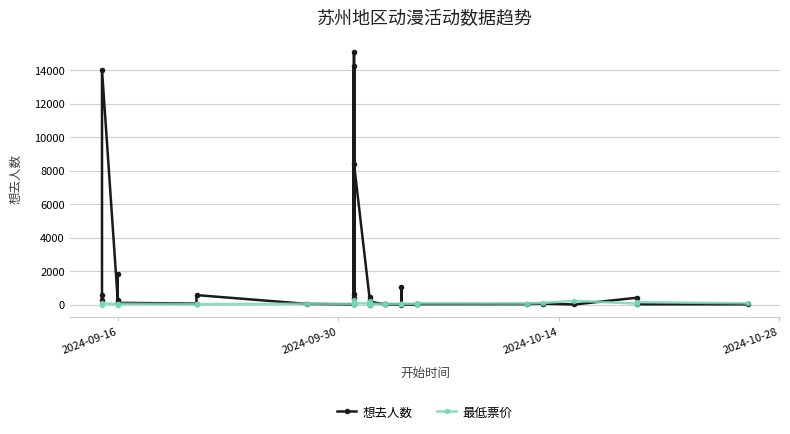

Does the chart display data point markers on the line(s)?

Yes